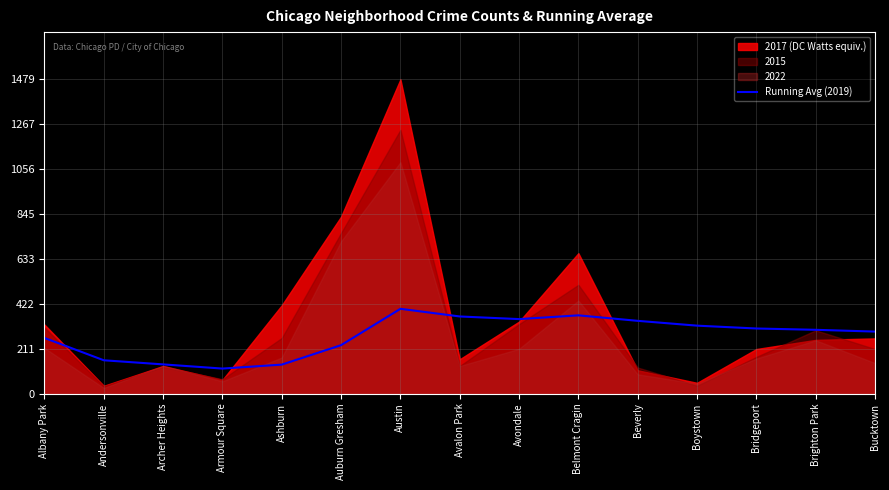

True or false: Running Avg (2019) has a value of 399.1 at Austin.

True